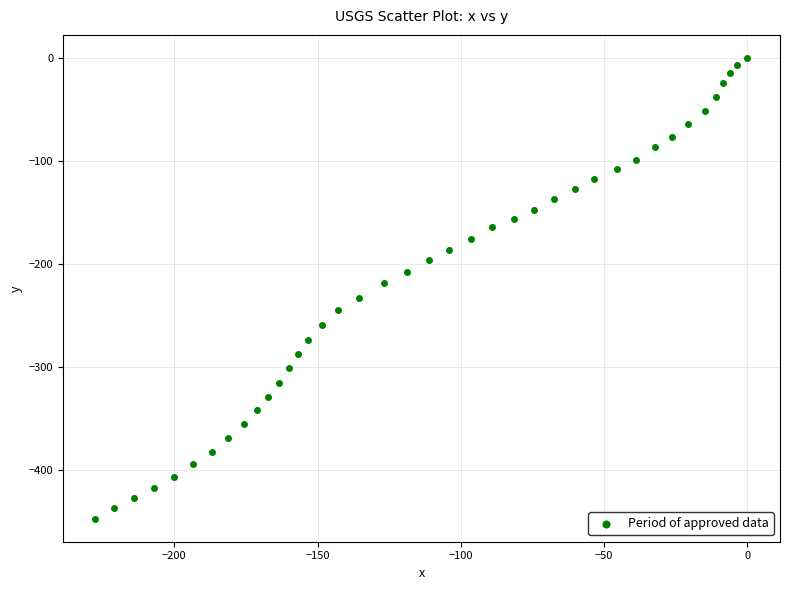

What is the range of X values (max minus min)?

227.5